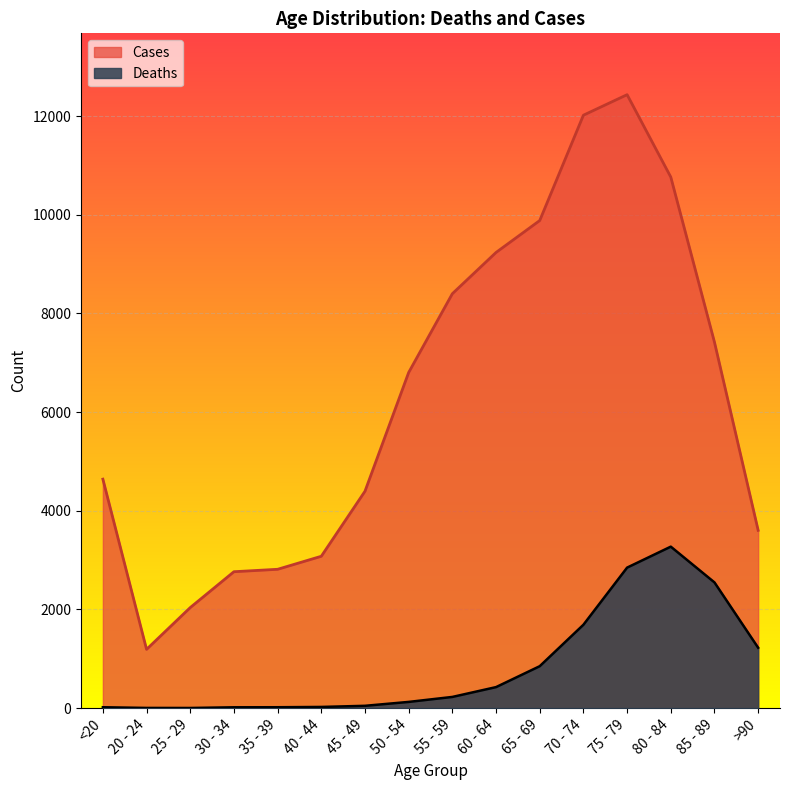

True or false: Cases has a value of 2038 at 25 - 29.

True